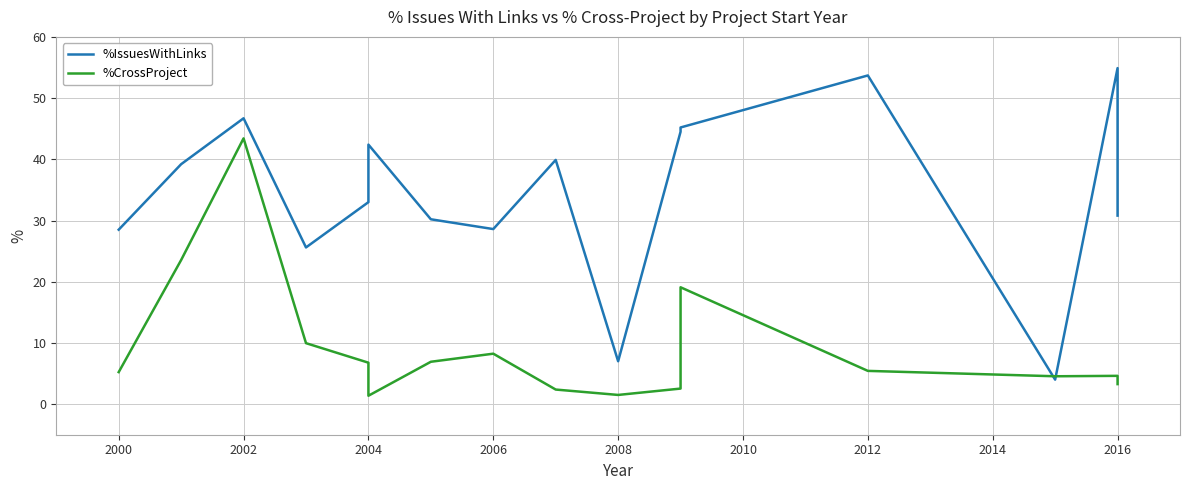

Which series has the largest range (max minus min)?

%IssuesWithLinks